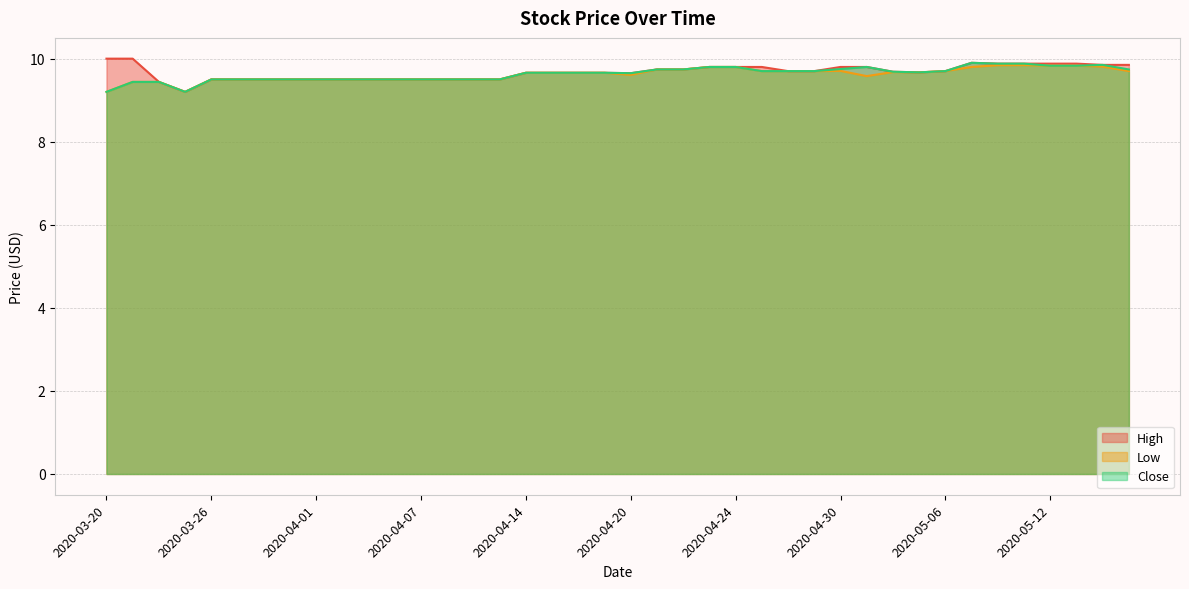

What is the difference between the maximum and minimum values in the Low series?

0.6